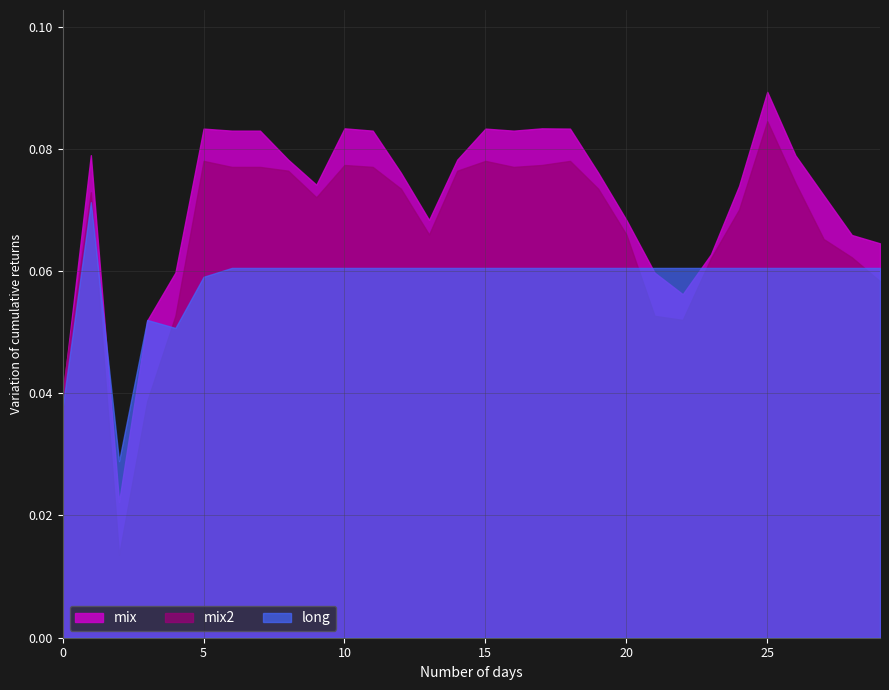

Rank the series by their maximum value, from lowest to highest.

long, mix2, mix